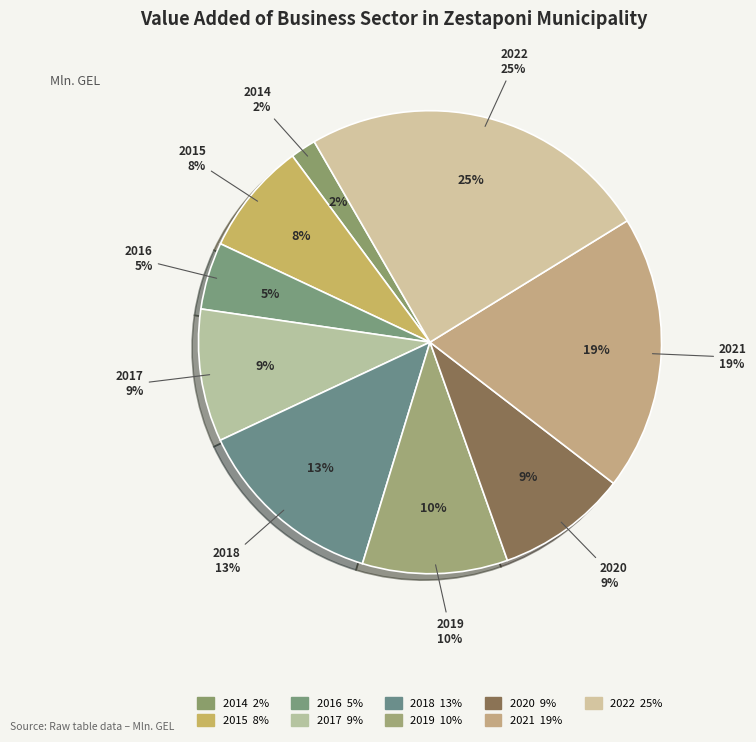

What is the smallest slice in the pie chart?

2014